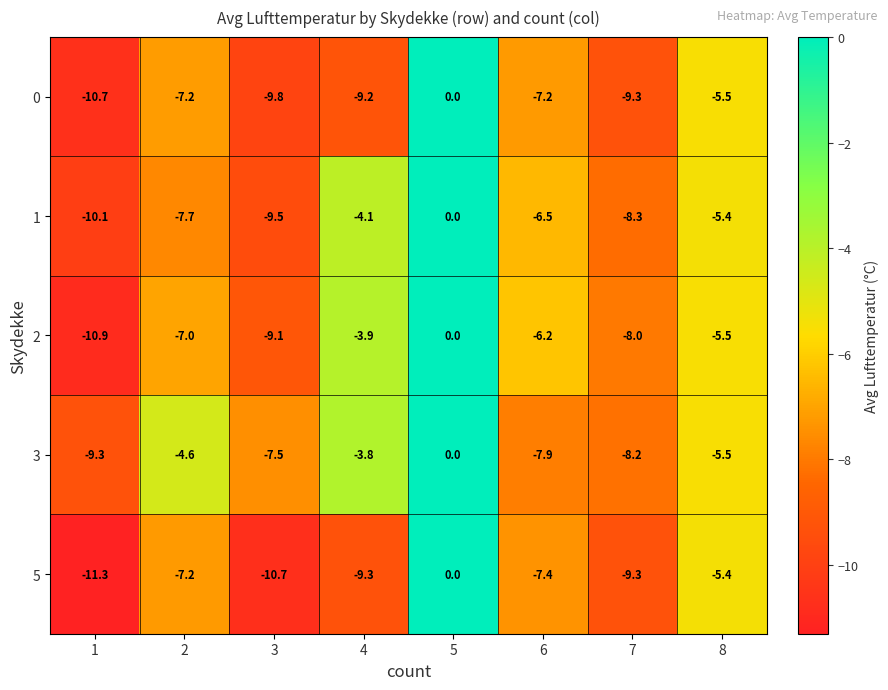

Rank the series at 6 from lowest to highest value.

3, 5, 0, 1, 2